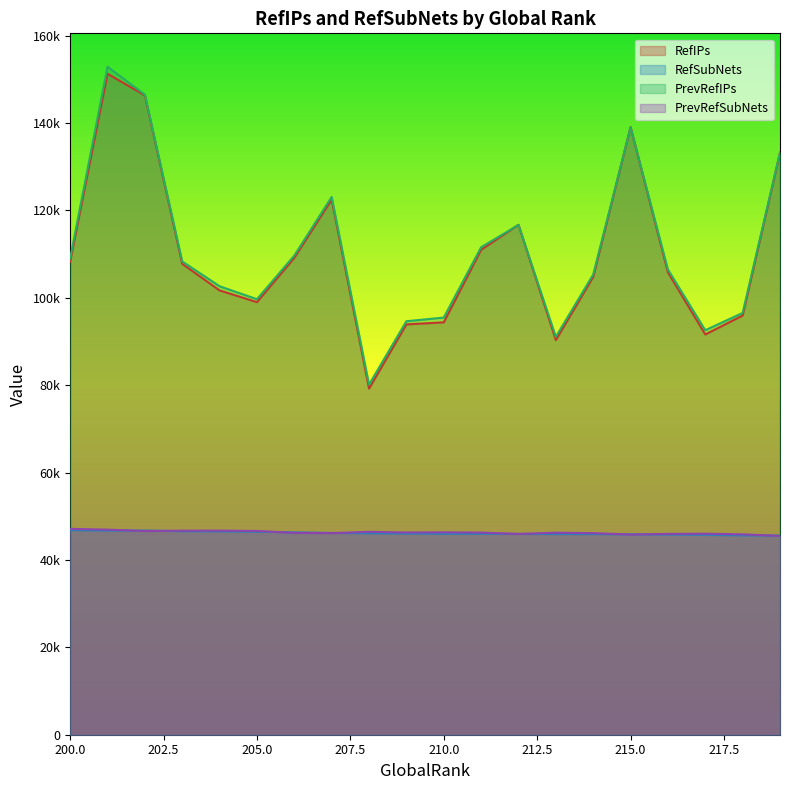

Reading left to right, what are all the values shown in this chart?

RefIPs: 200=108304	201=151304	202=146355	203=107792	204=101708	205=99022	206=109165	207=122509	208=79236	209=93929	210=94401	211=111004	212=116738	213=90344	214=104789	215=139092	216=105833	217=91631	218=95958	219=133234
RefSubNets: 200=46859	201=46732	202=46732	203=46599	204=46555	205=46465	206=46323	207=46187	208=46121	209=46061	210=46014	211=46004	212=45961	213=45941	214=45935	215=45862	216=45816	217=45763	218=45642	219=45572
PrevRefIPs: 200=109037	201=152907	202=146512	203=108336	204=102653	205=99697	206=109688	207=123104	208=80148	209=94652	210=95487	211=111591	212=116690	213=91087	214=105337	215=139032	216=106493	217=92594	218=96549	219=133269
PrevRefSubNets: 200=47122	201=46944	202=46633	203=46710	204=46720	205=46638	206=46214	207=46147	208=46447	209=46293	210=46338	211=46273	212=45961	213=46240	214=46141	215=45831	216=45969	217=46016	218=45867	219=45514